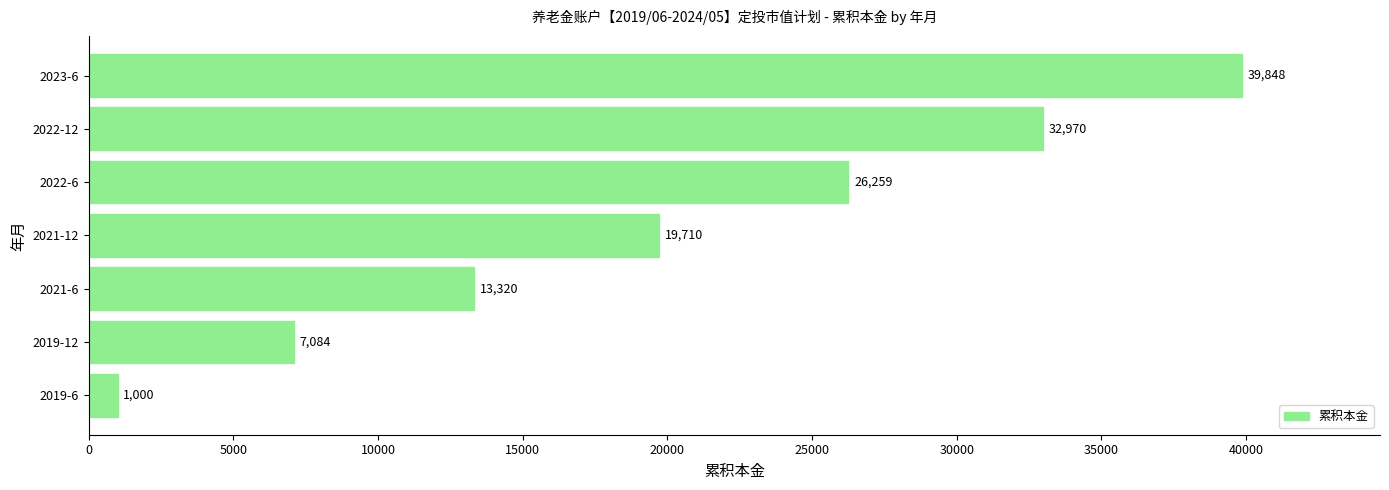

Are the bars grouped side by side (vs. stacked)?

No